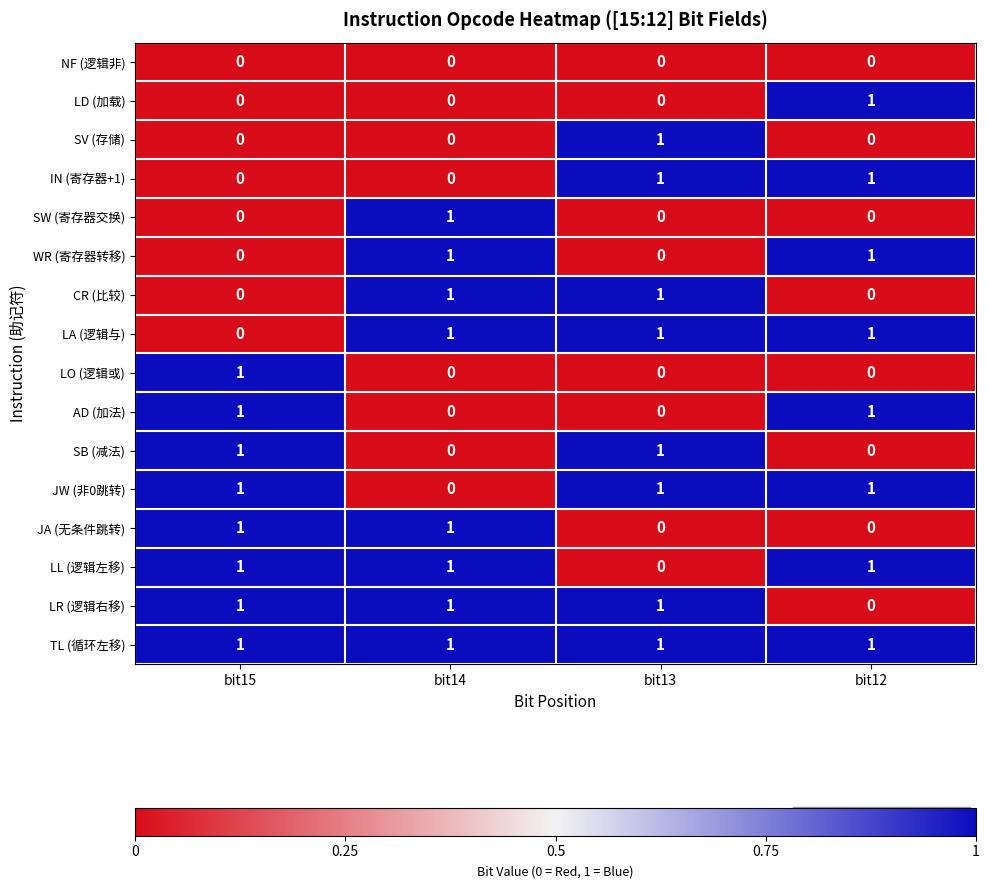

What is the total value across all series at bit12?

8